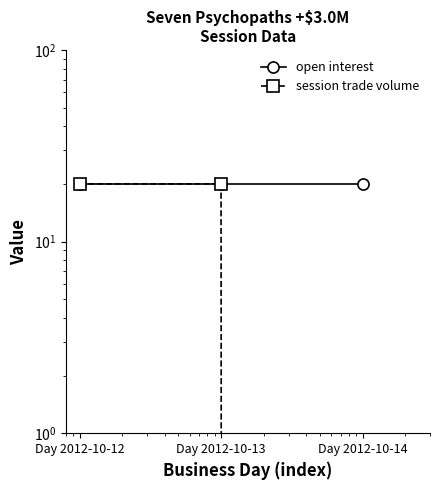

At which category is the sum across all series the highest?

Day 2012-10-12